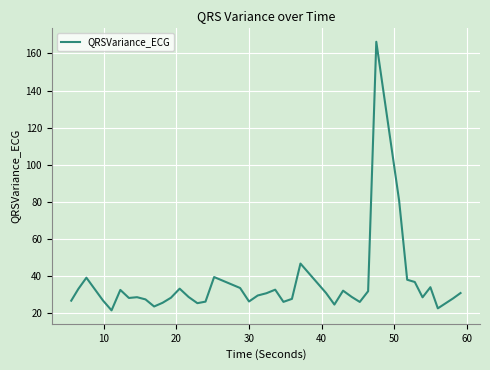

What is the difference between the maximum and minimum values?

144.7